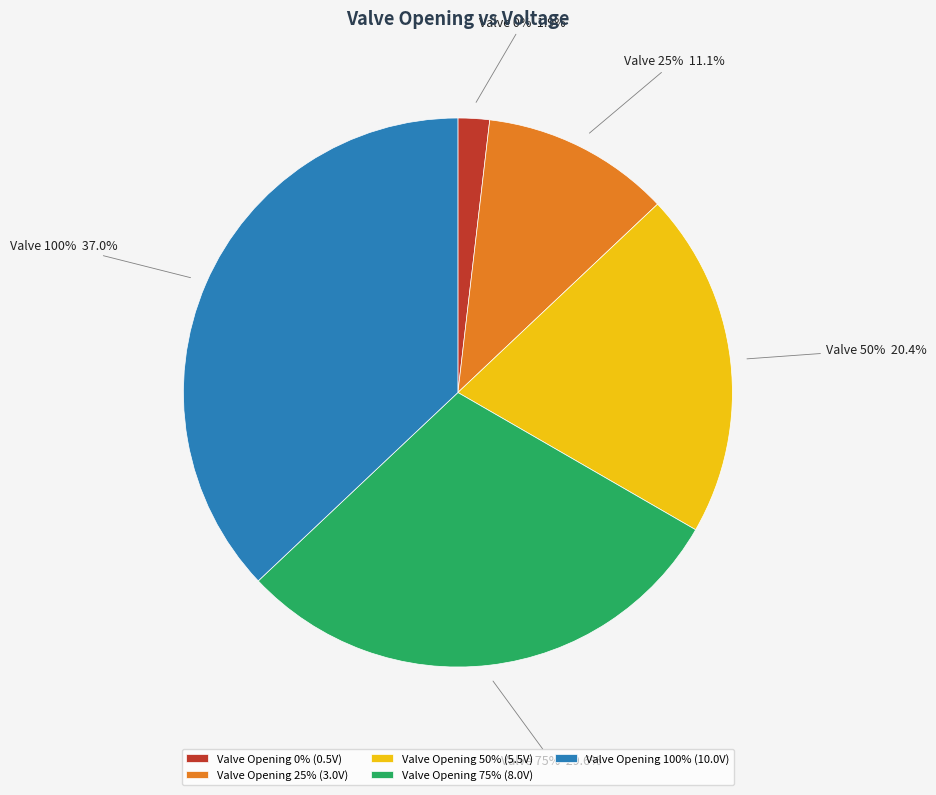

What is the change in value from 50% to 75%?

+2.5